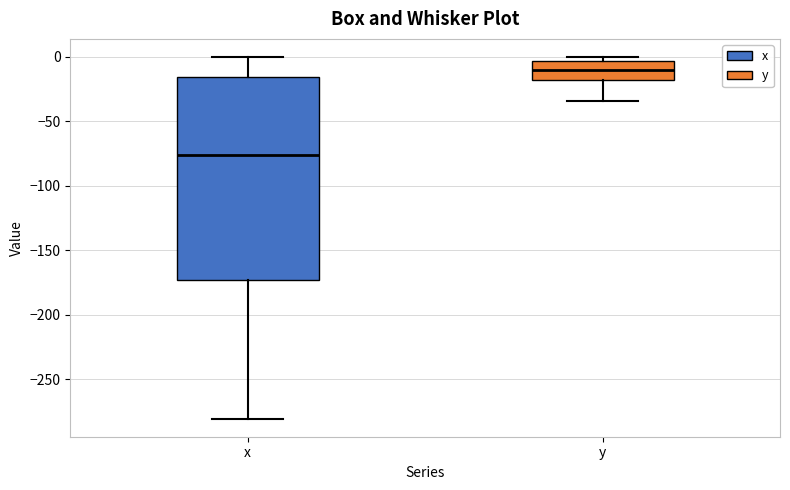

Which box's median line is the lowest?

x